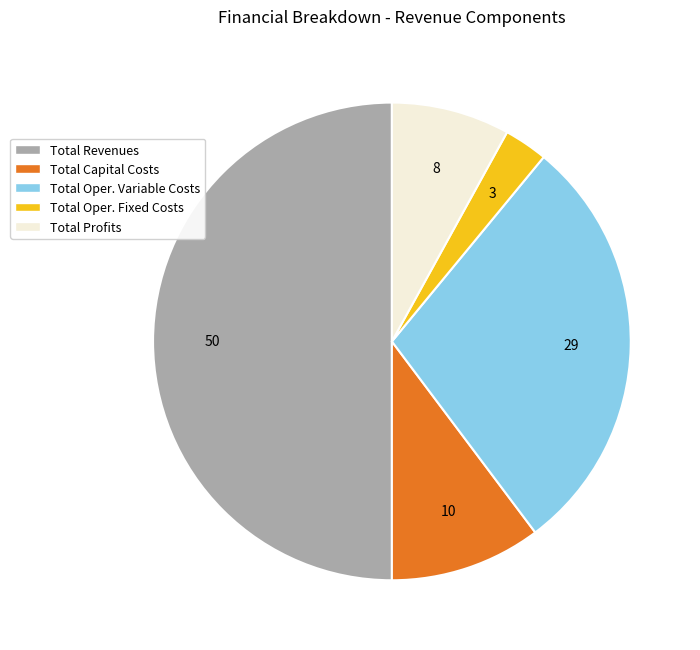

Is it true that Total Capital Costs is 10% of the pie?

True